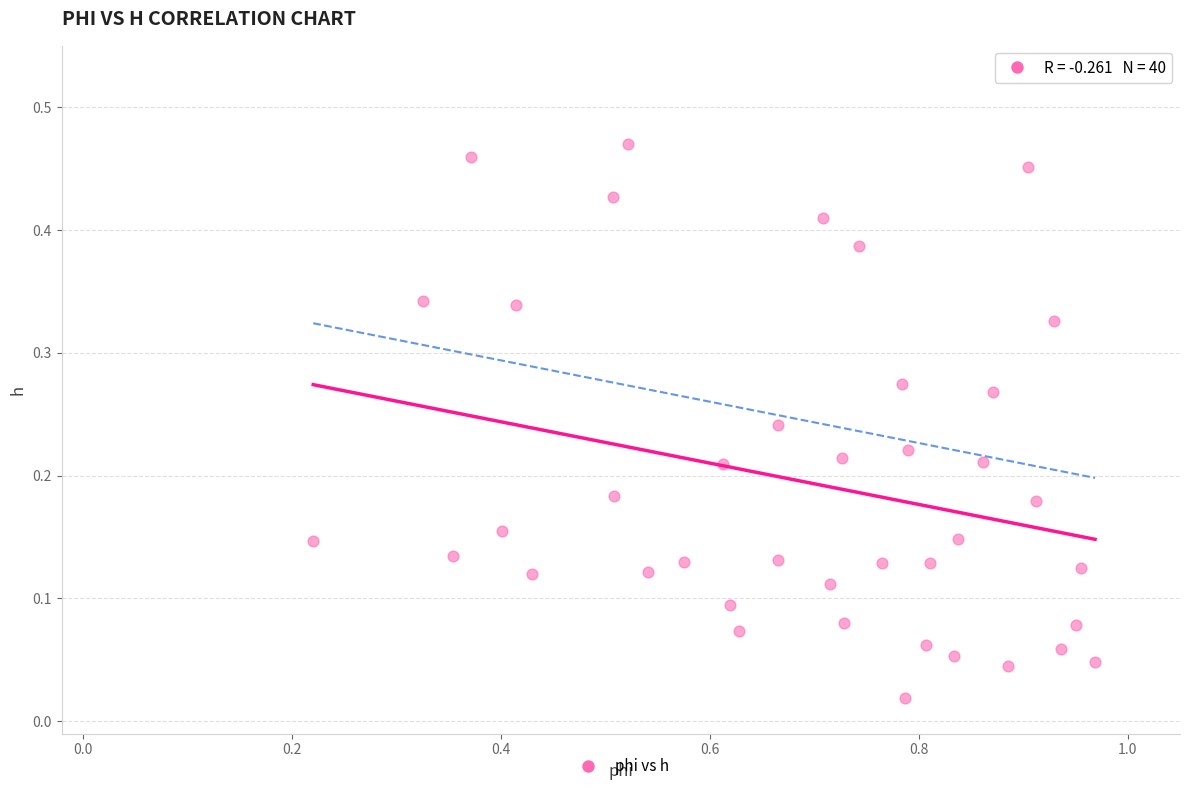

What is the range of X values (max minus min)?

0.7